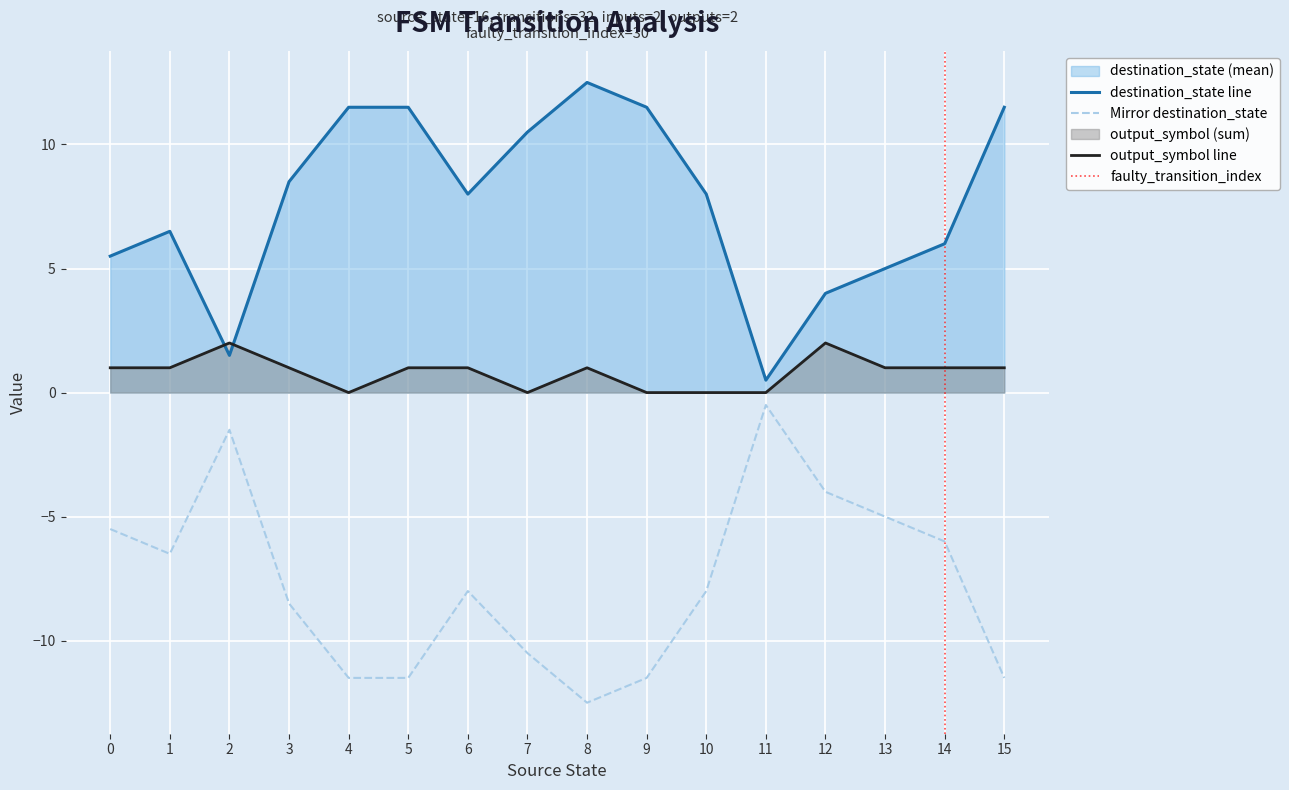

How many interior local peaks does the output_symbol series have?

3